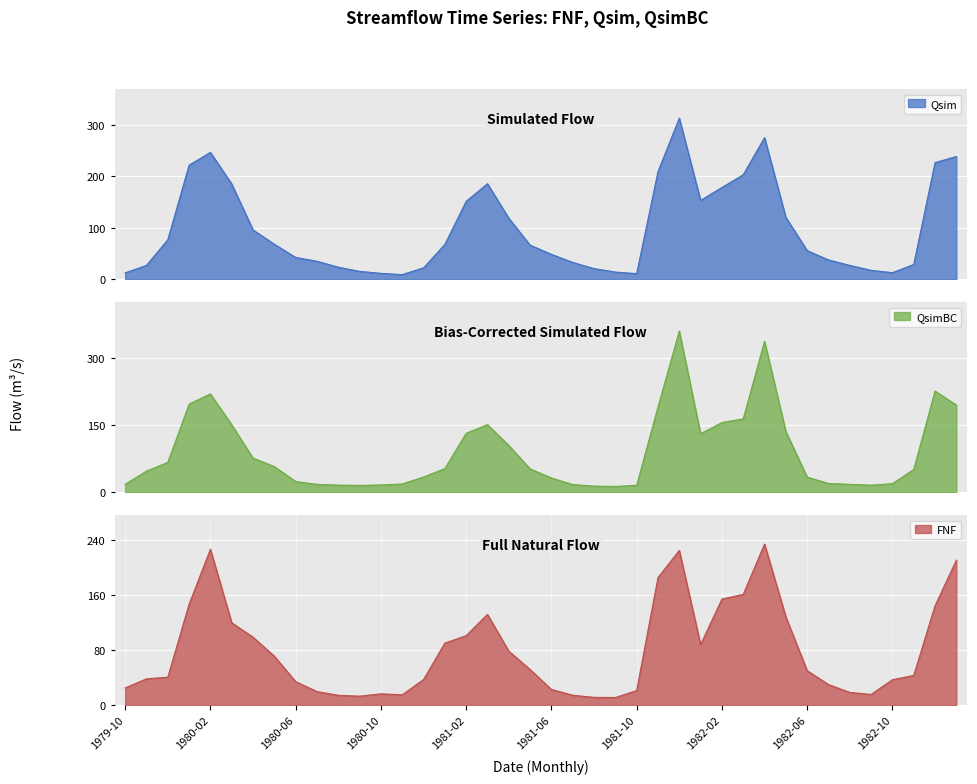

Reading left to right, list all the values displayed in this chart.

Qsim: 12.5	27.0	76.7	221.6	246.4	185.0	95.8	68.0	42.4	35.0	23.5	15.3	11.5	9.0	22.2	67.7	151.4	185.6	118.6	66.2	48.4	32.7	20.7	14.0	10.9	208.9	313.0	153.2	178.2	203.0	275.1	120.2	55.7	37.6	26.9	17.4	12.8	28.7	226.6	238.4
QsimBC: 17.7	46.9	66.6	196.6	219.4	150.4	75.9	57.2	23.7	17.5	15.8	15.1	16.1	18.4	33.9	52.7	131.5	150.8	104.3	52.1	31.7	17.1	13.6	12.8	15.3	190.1	359.7	130.4	155.5	163.7	336.9	135.4	33.8	19.4	17.6	15.7	19.0	50.7	225.8	194.6
FNF: 25.1	38.2	40.7	146.8	226.8	119.8	98.8	71.2	34.2	19.7	14.3	13.1	16.5	15.0	37.2	90.2	101.1	132.0	78.5	51.8	22.8	14.4	11.3	11.1	21.2	185.5	225.1	88.1	154.3	161.1	234.4	128.3	50.2	29.9	18.5	15.6	37.0	43.2	144.6	210.9